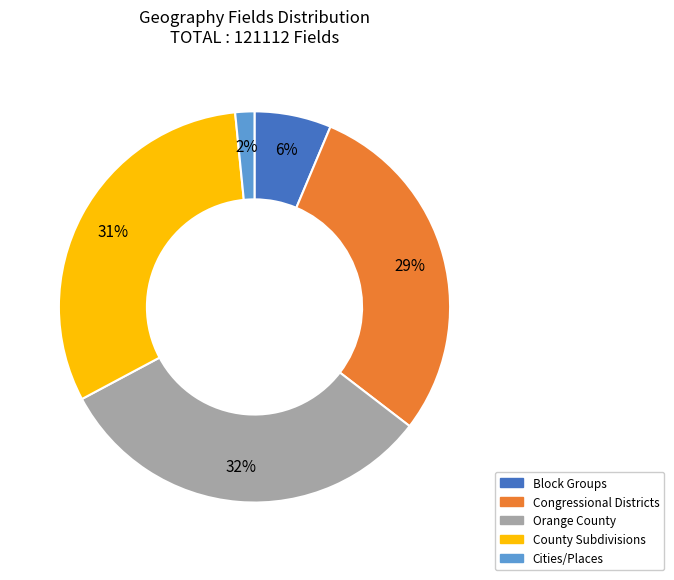

How many segments does this pie chart have?

5